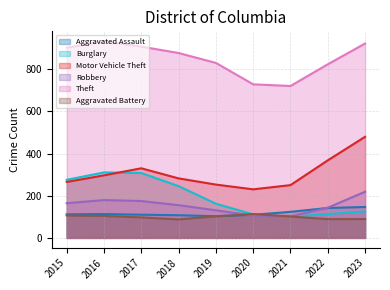

At which category does the chart reach its minimum across all series?

2018